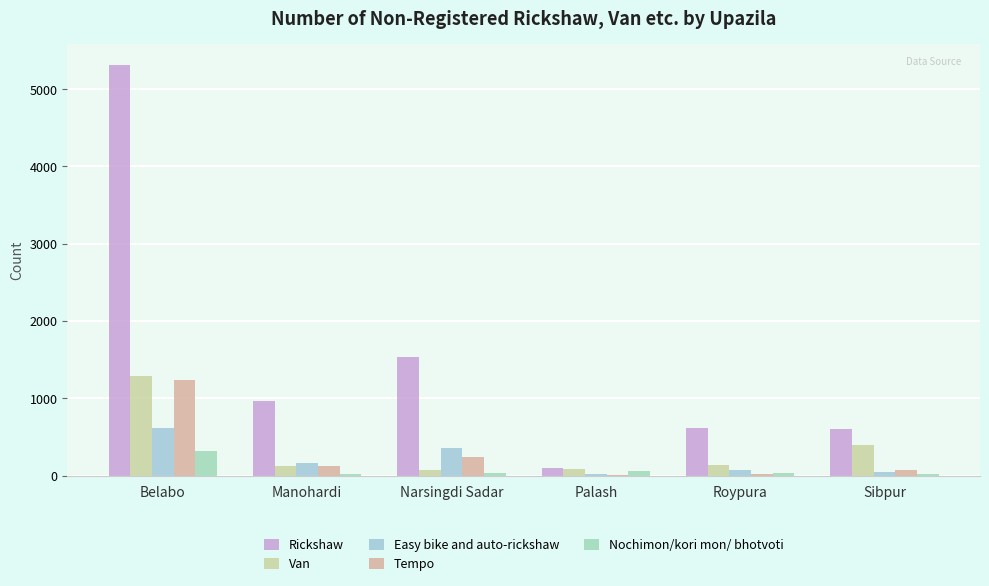

How many data points does each series have?

6